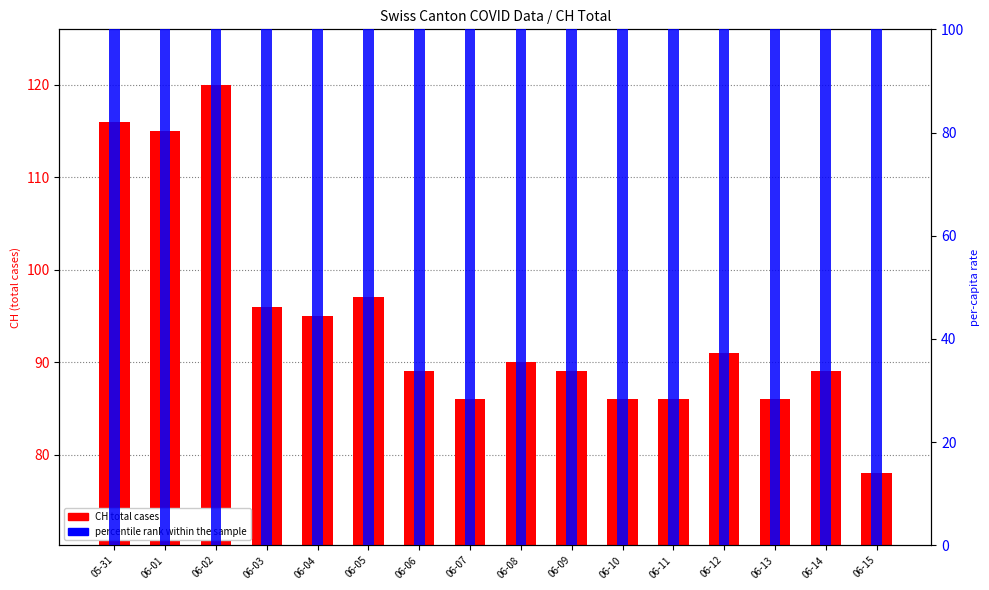

What is the value of the CH total cases bar at the 13th from the left?

91.0